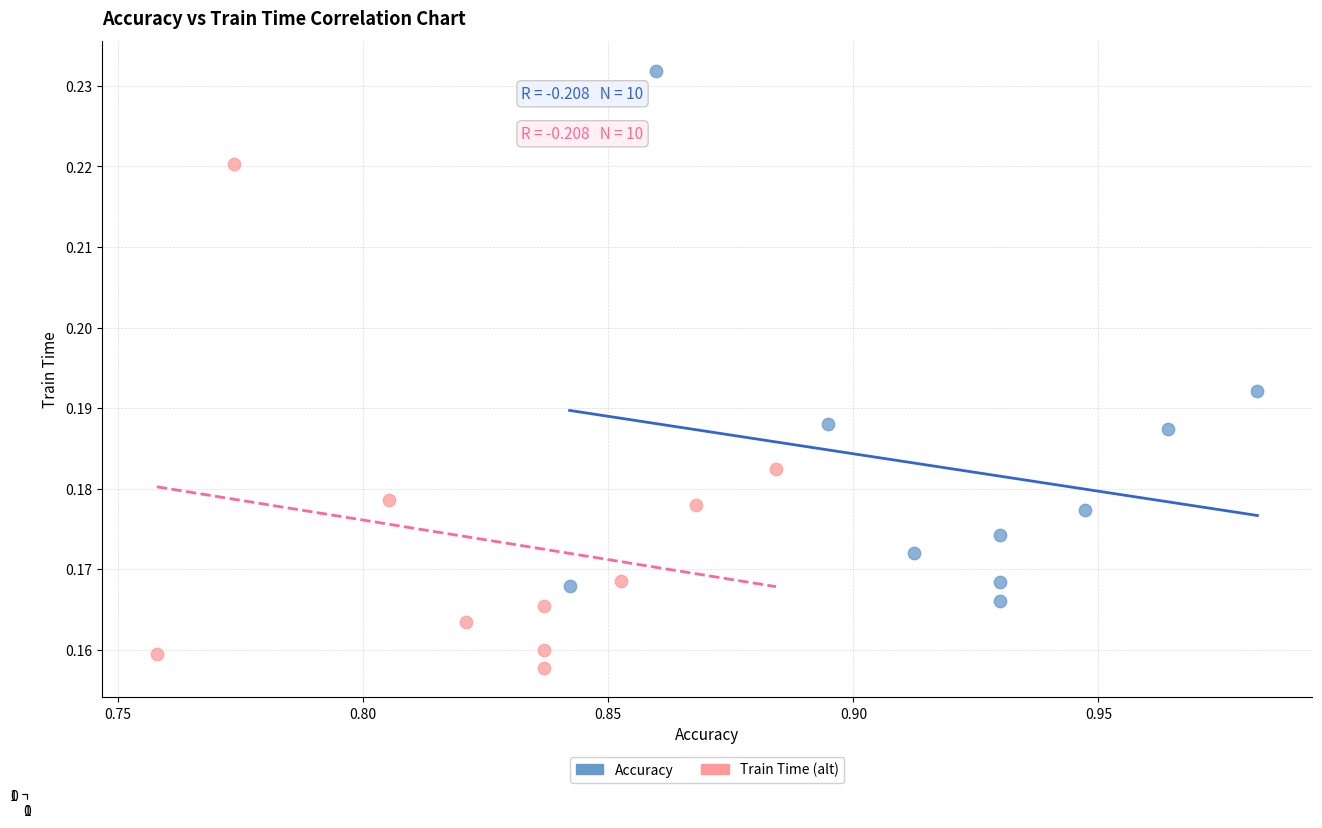

Which series contains the highest Y value?

Accuracy